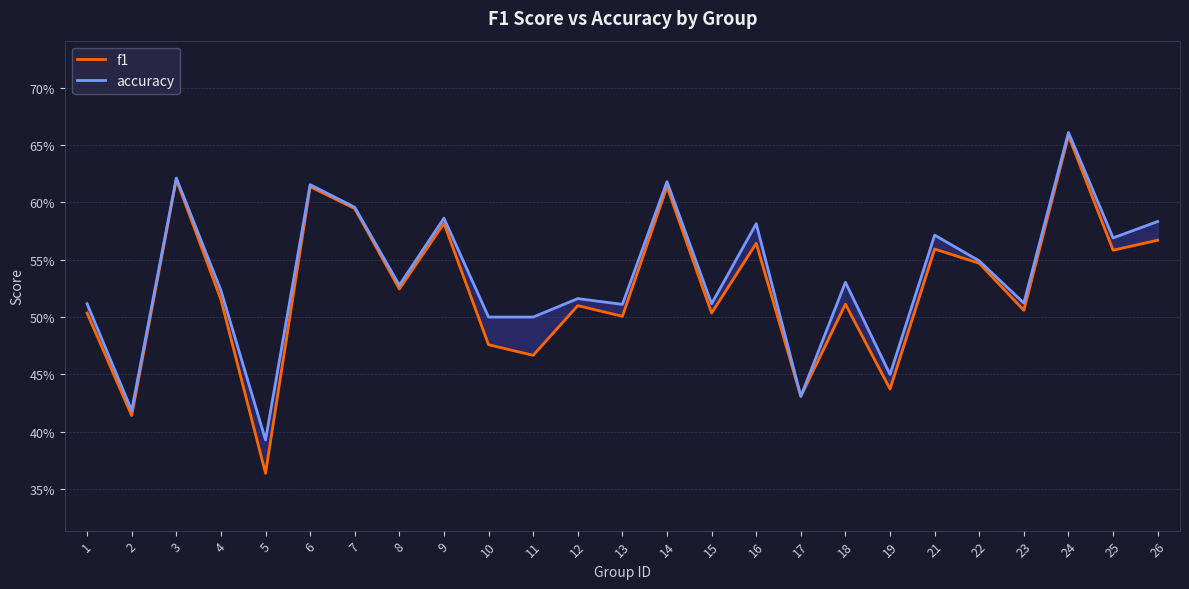

Which category has the highest value in the f1 series?

24